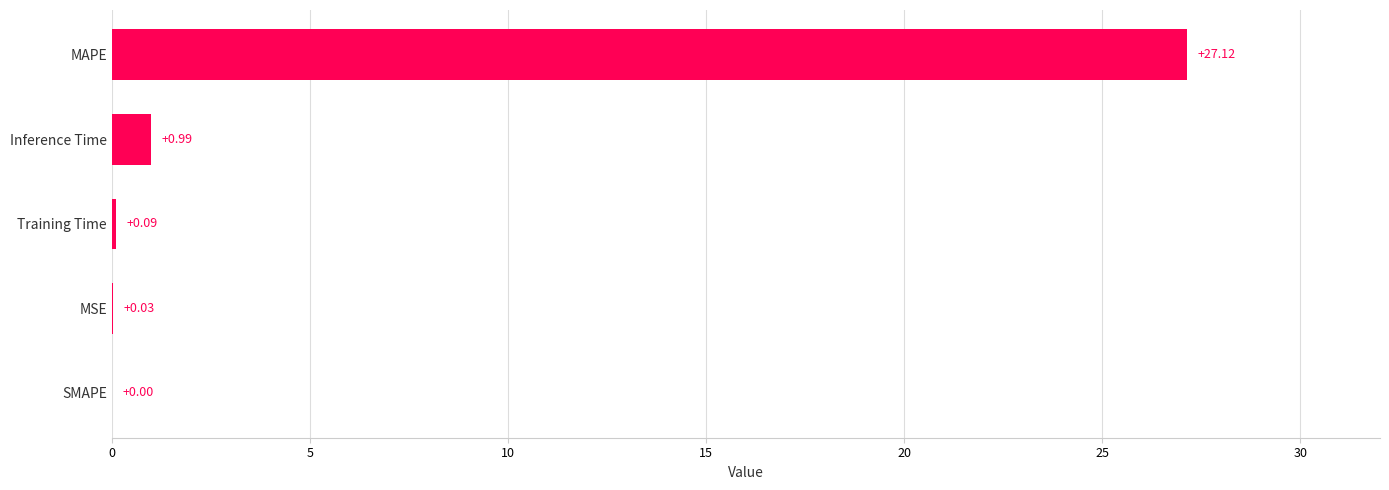

What is the greatest value displayed?

27.1